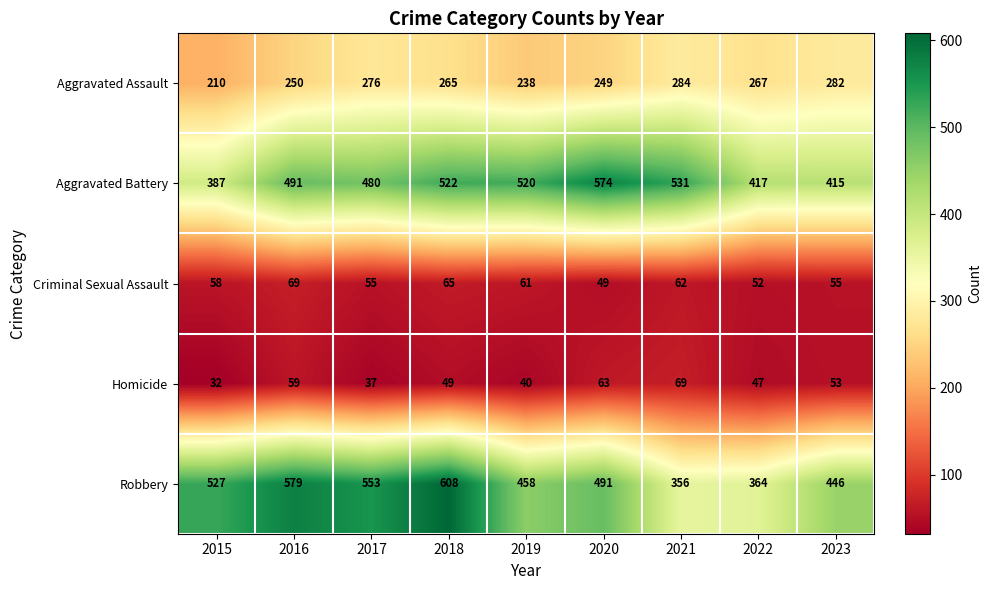

Where is Aggravated Assault nearest to the value 247?

2020